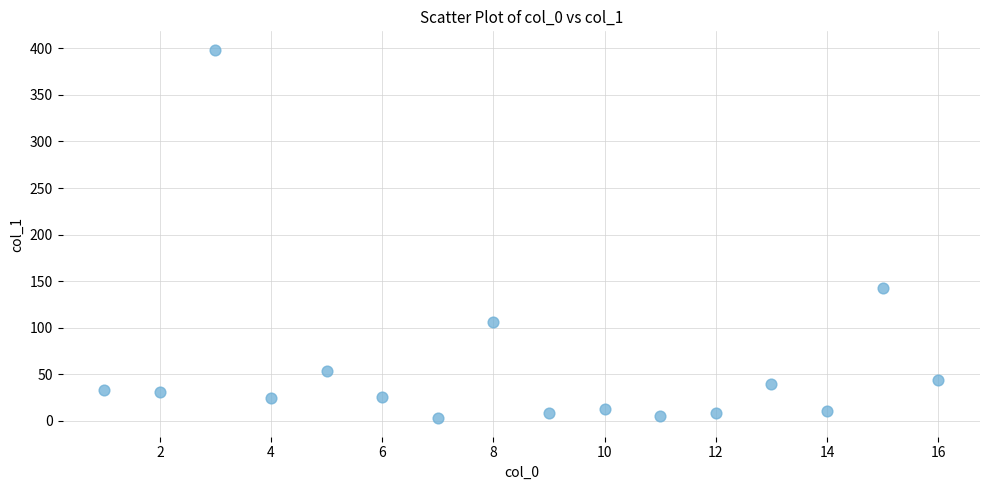

What Y value in the scatter plot is closest to 200?

143.0